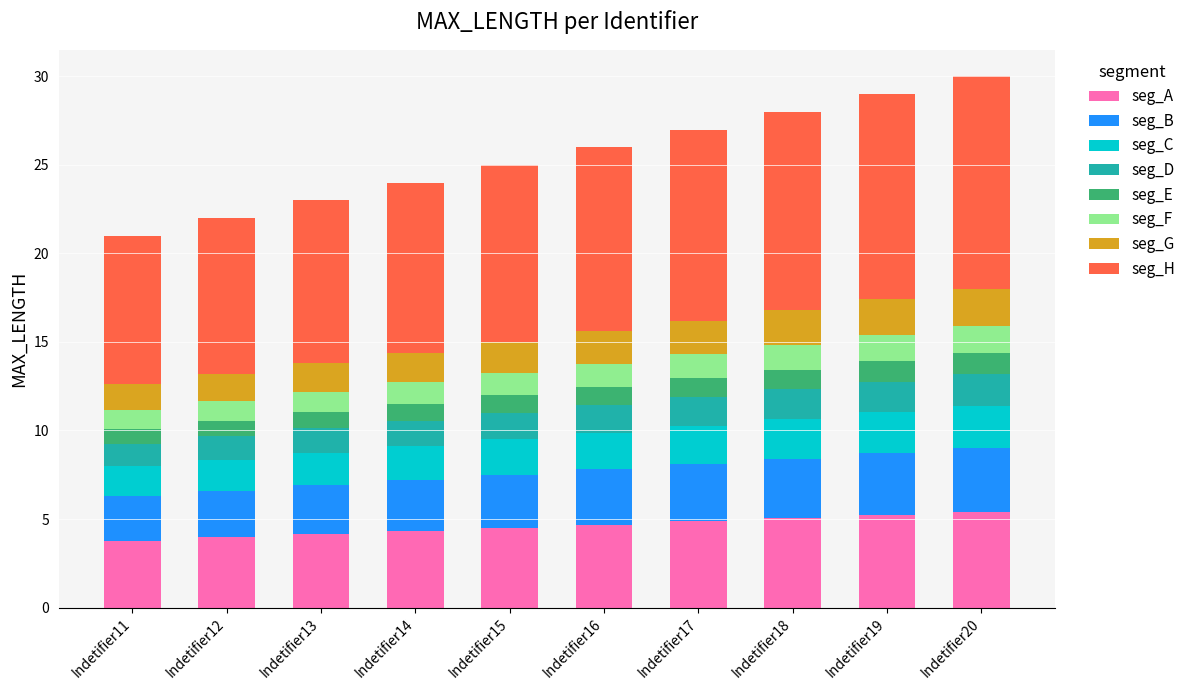

Is it true that seg_A equals 1.4 at Indetifier16?

False